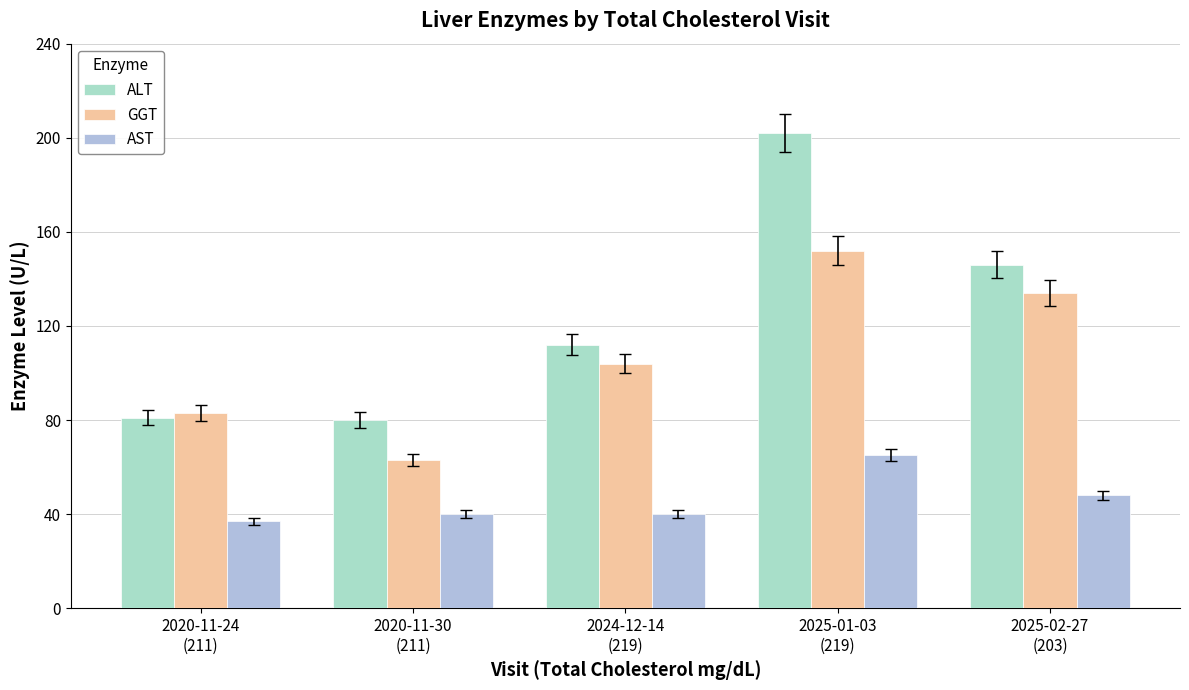

What is the label of the 3rd bar from the left?

2024-12-14
(219)